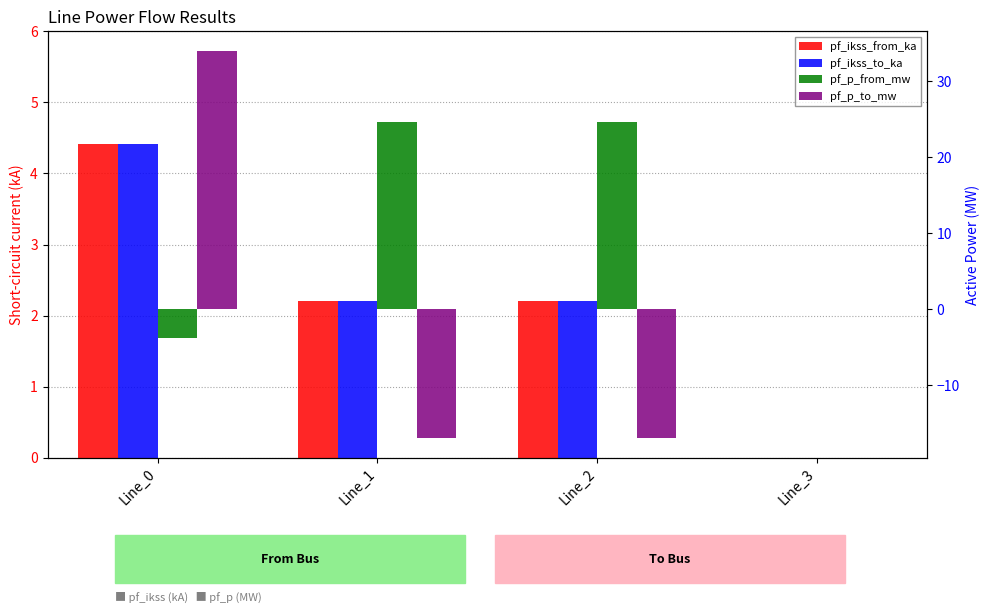

Which series has the largest total across all categories?

pf_p_from_mw